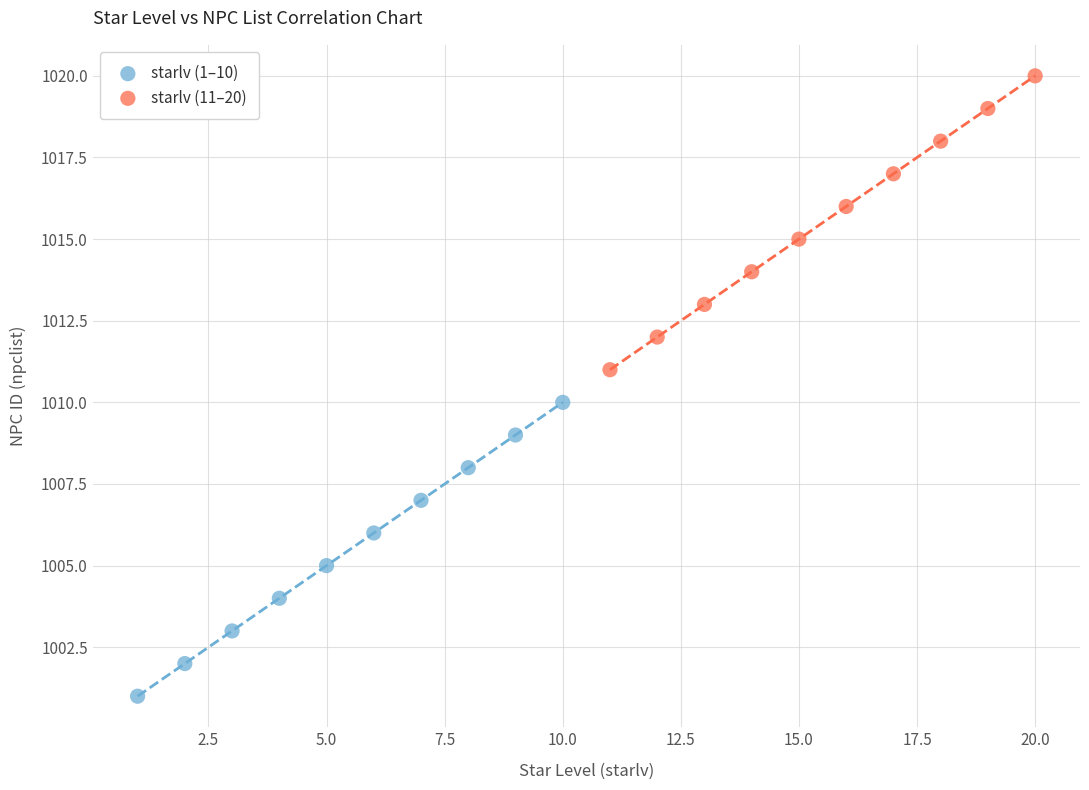

Which series contains the highest Y value?

starlv (11–20)